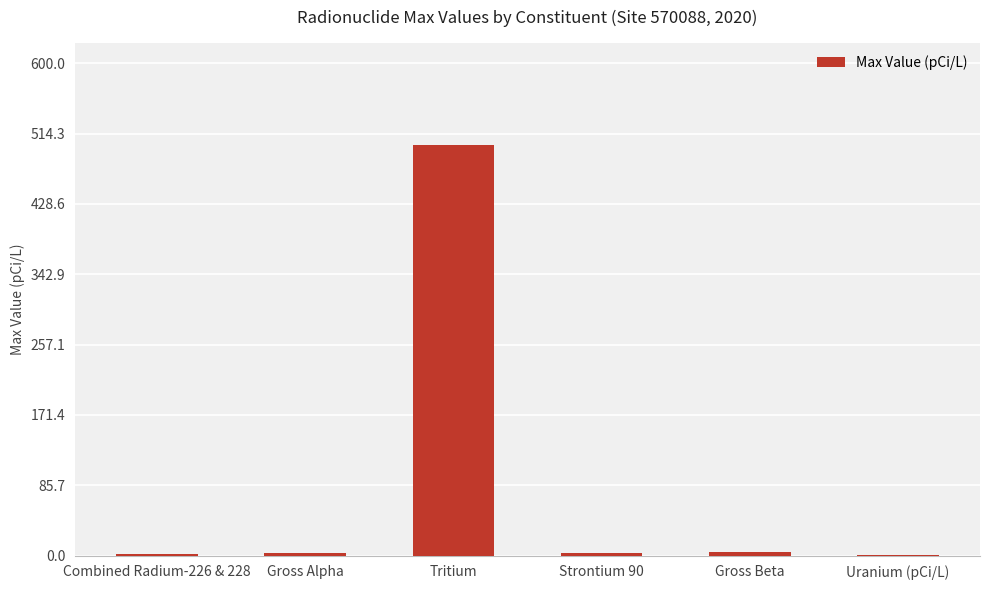

What is the maximum value shown in the chart?

500.0